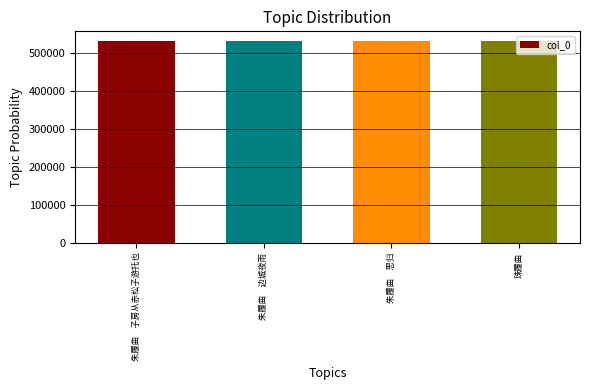

What is the value of the 2nd bar from the left?

530701